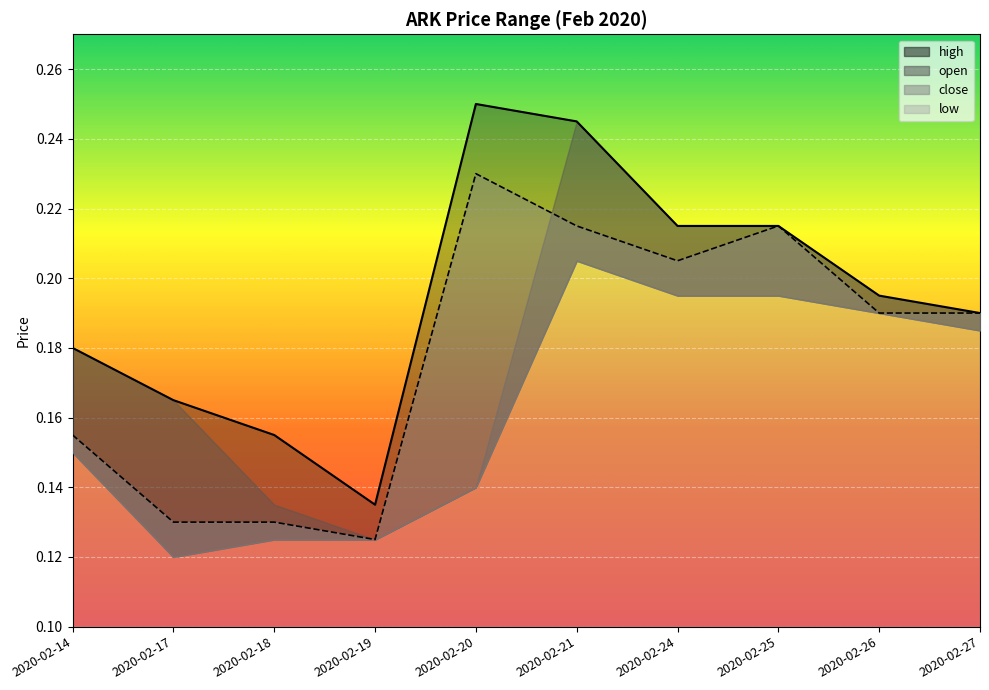

How many interior local valleys does the high series have?

1